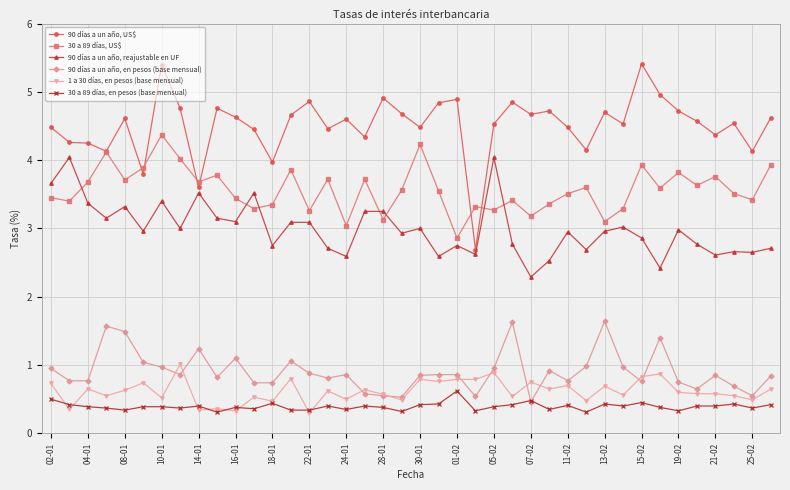

At how many categories does at least one series exceed 3?

40